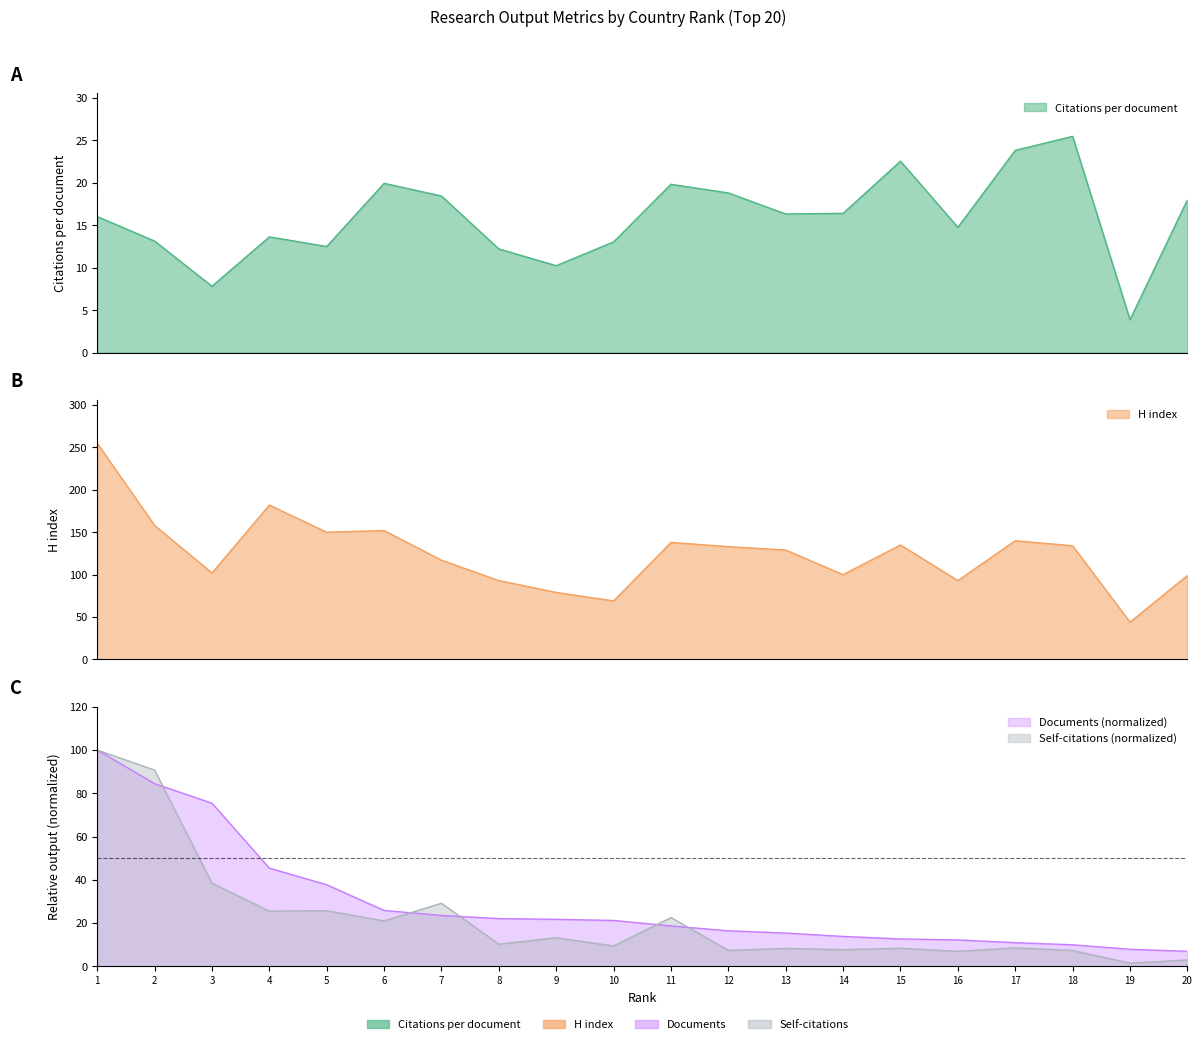

Does the chart have visible grid lines?

No